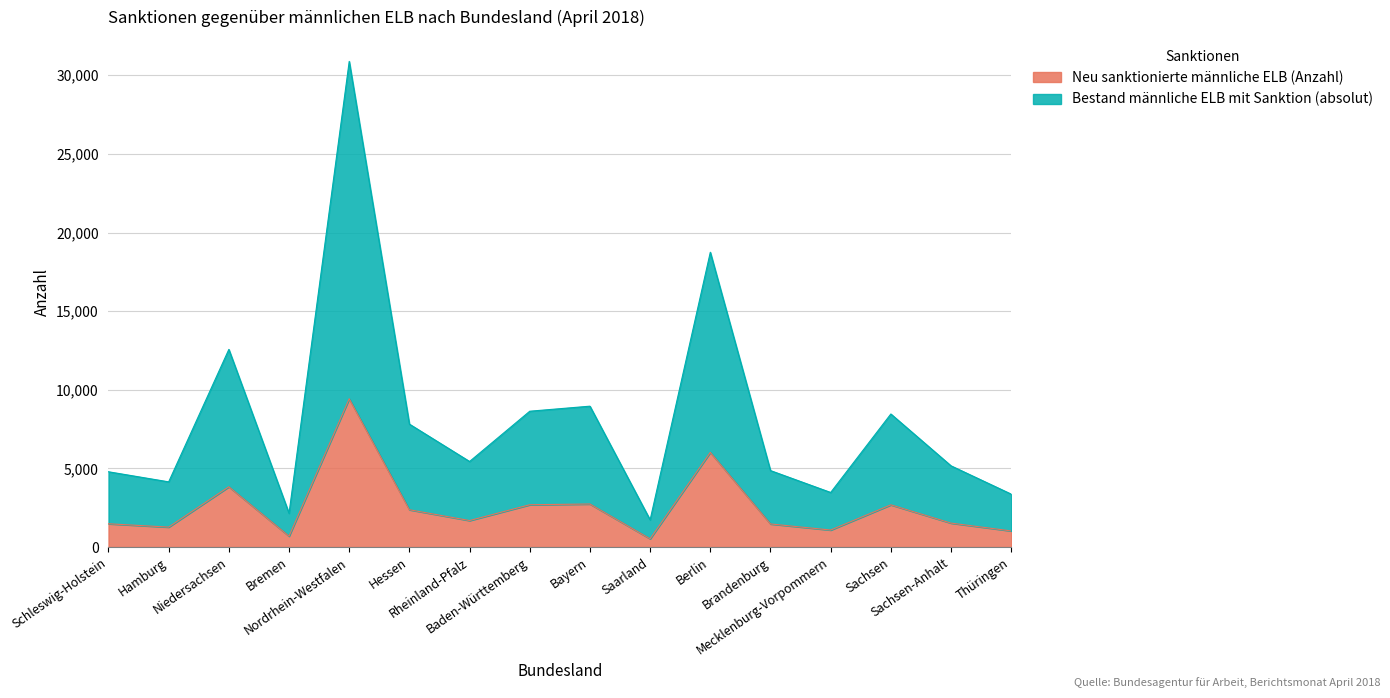

How many data points does each series have?

16